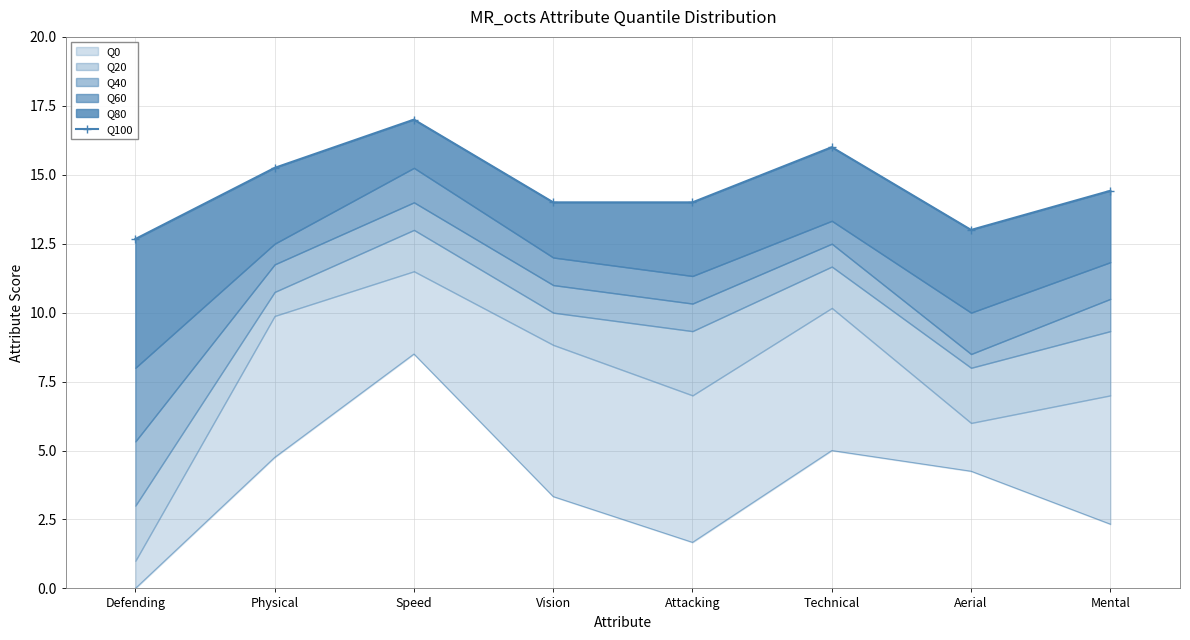

Which has a higher value, Attacking or Mental?

Mental